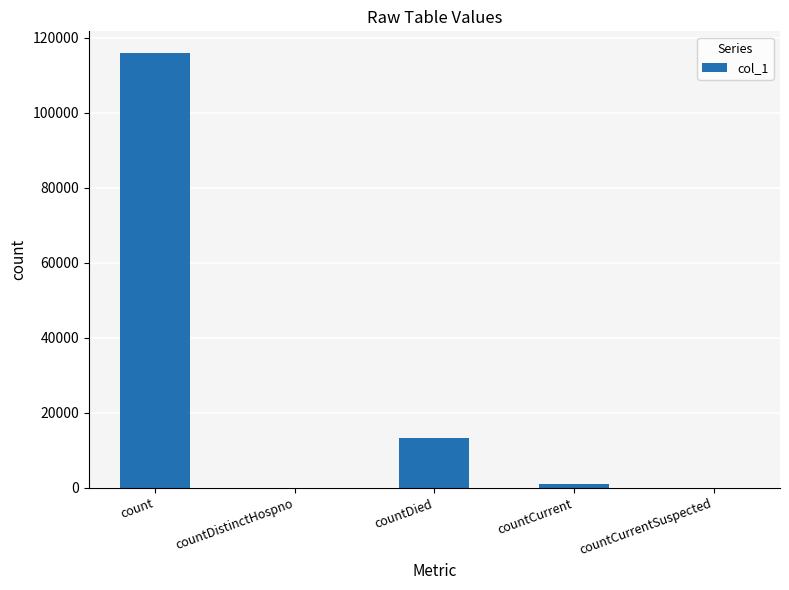

Where does the data first go above 1059?

count